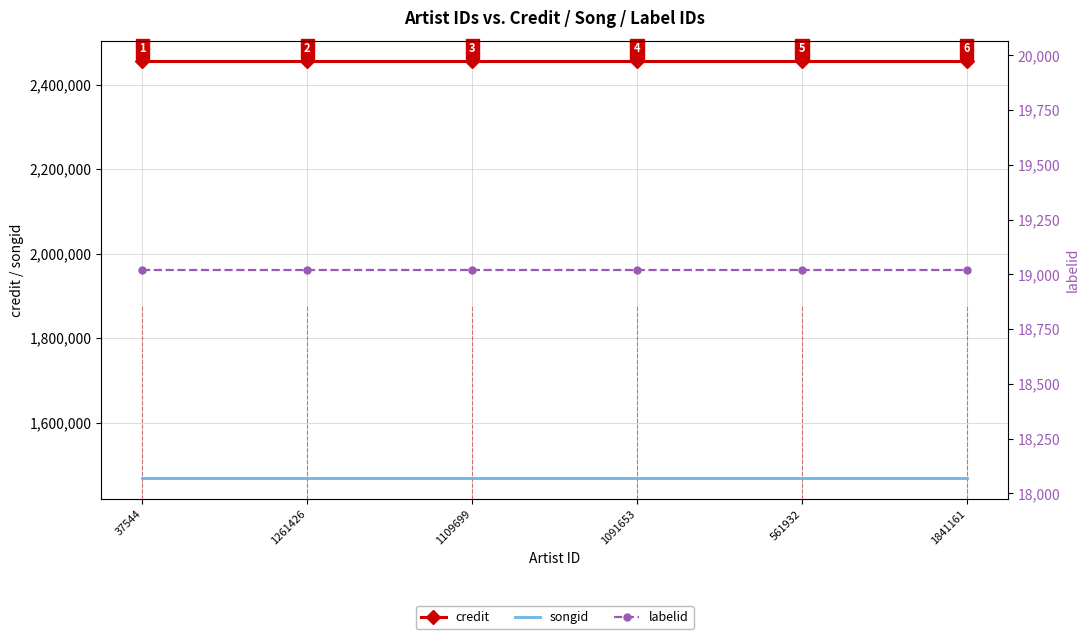

How many lines are shown in the chart?

3